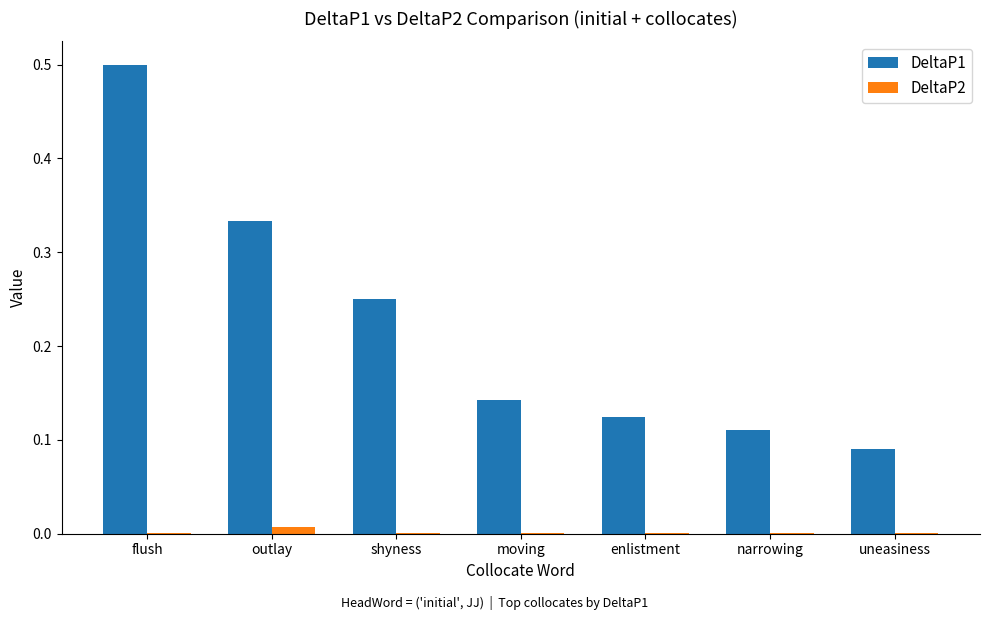

At which category is the sum across all series the highest?

flush